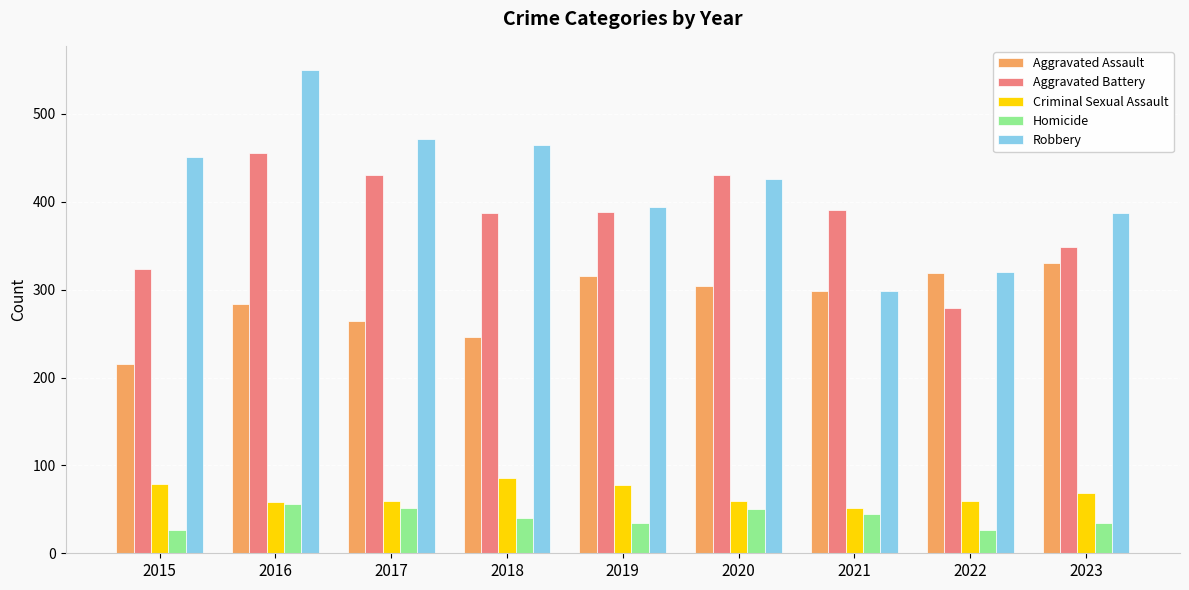

Between 2016 and 2021, which series saw the biggest shift?

Robbery